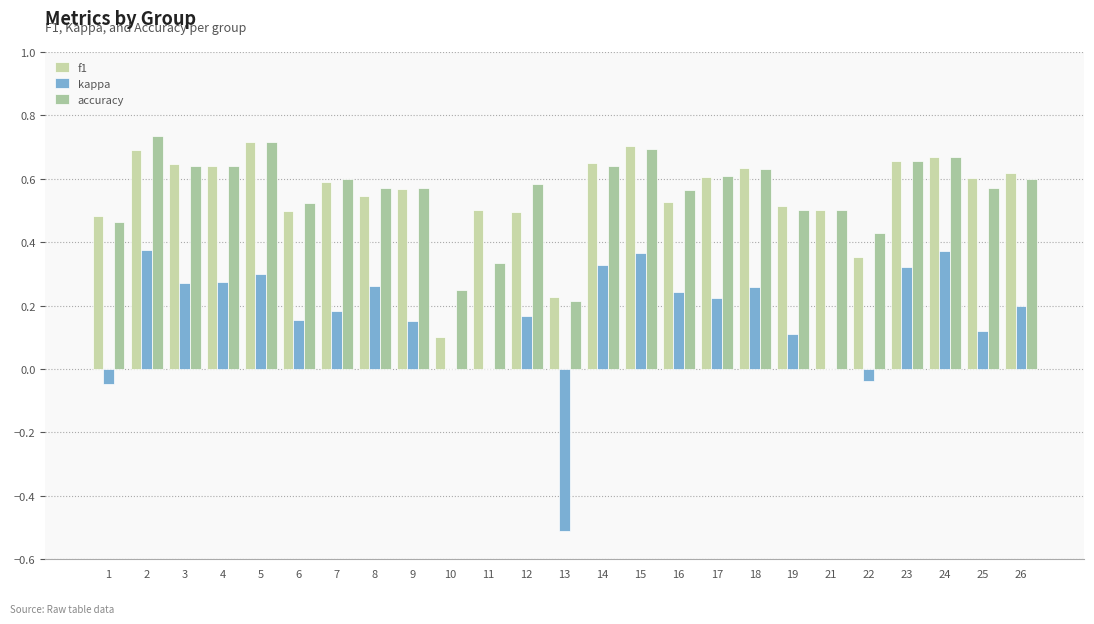

What is the smallest value displayed?

-0.5